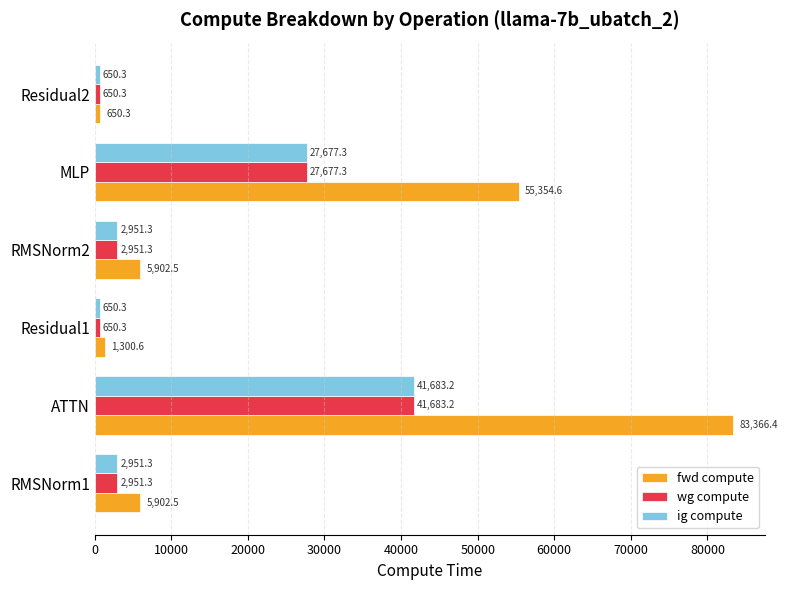

At which category is the sum across all series the highest?

ATTN